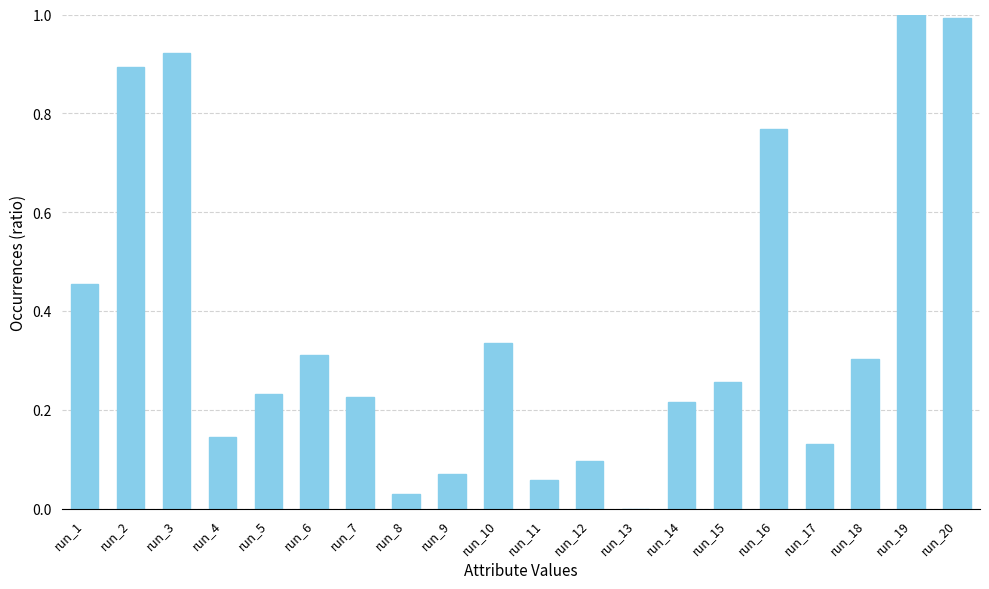

What is the sum of the values at run_11 and run_6?

0.4